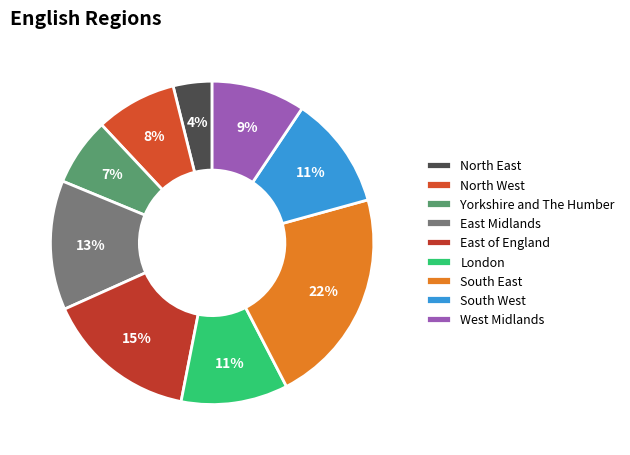

How many segments does this pie chart have?

9